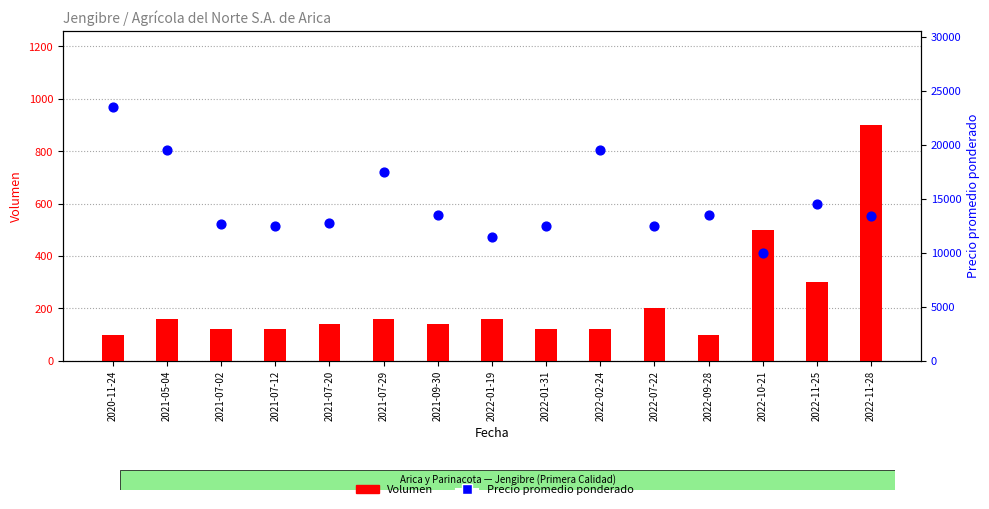

Which series has the largest total across all categories?

Precio promedio ponderado